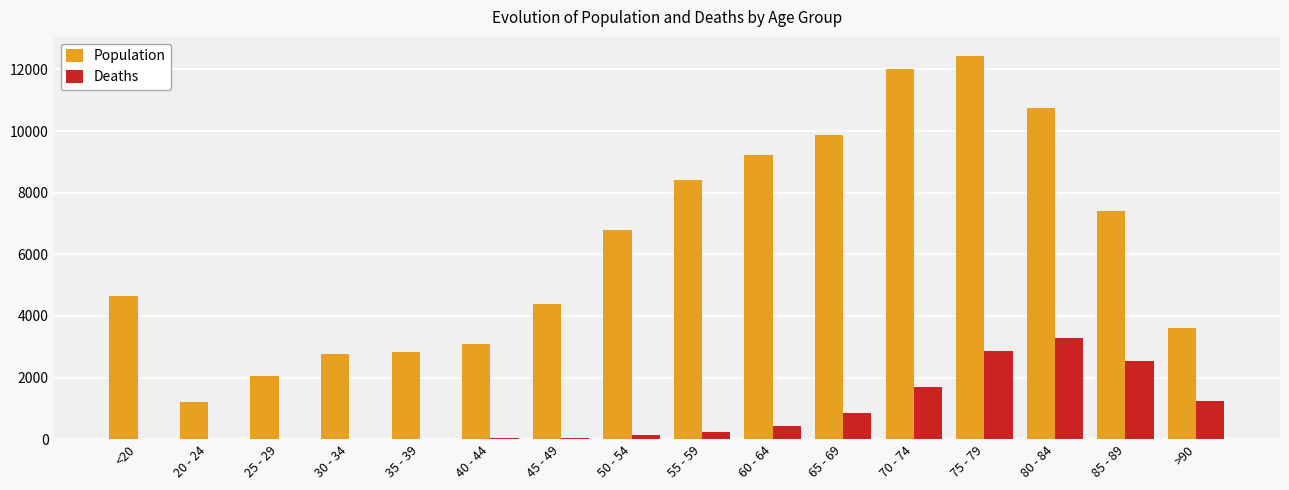

What value does the Population series have at 40 - 44?

3078